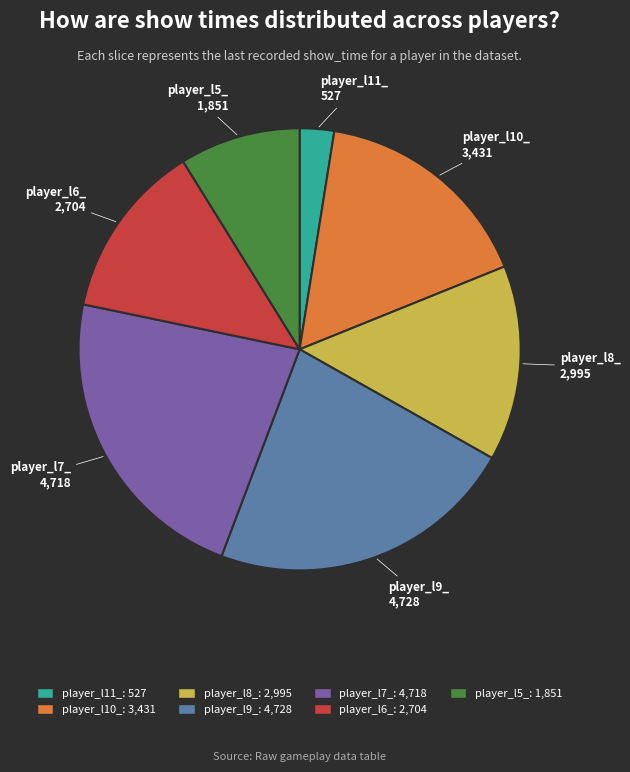

True or false: player_l7_ accounts for 23% of the total.

True